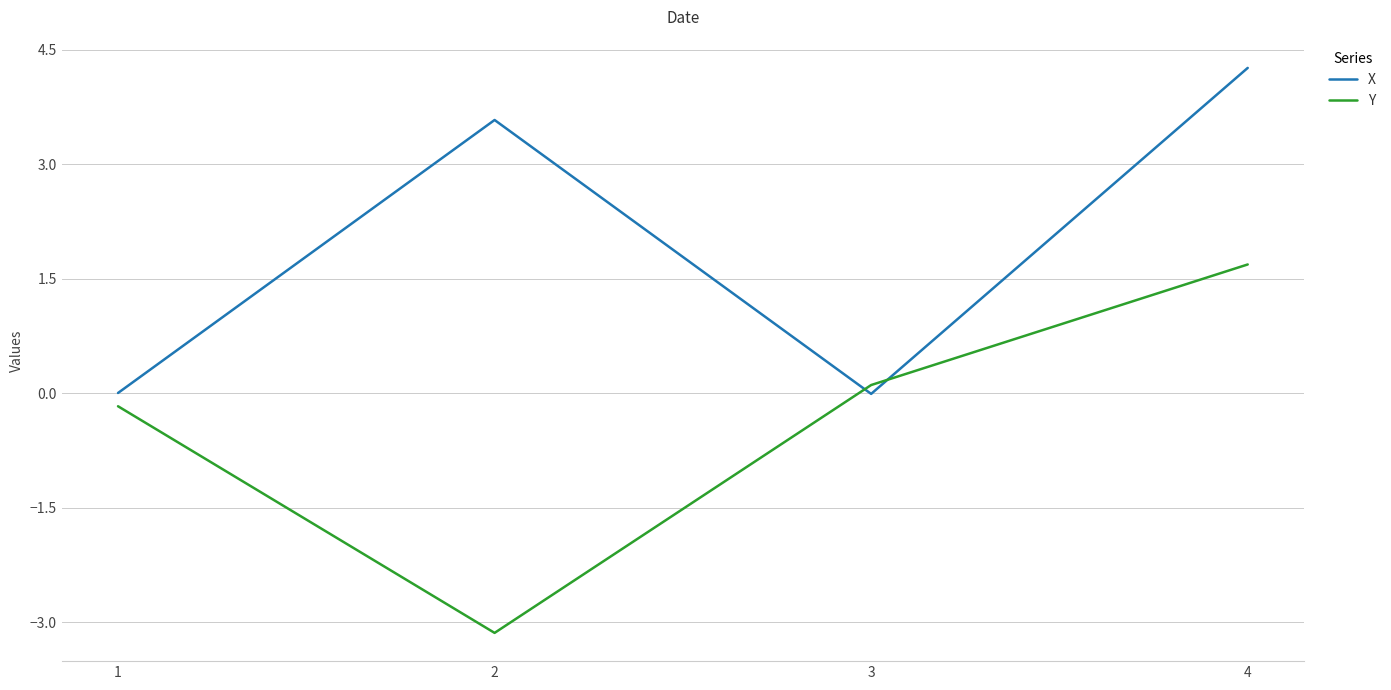

Which series has the widest spread of values?

Y